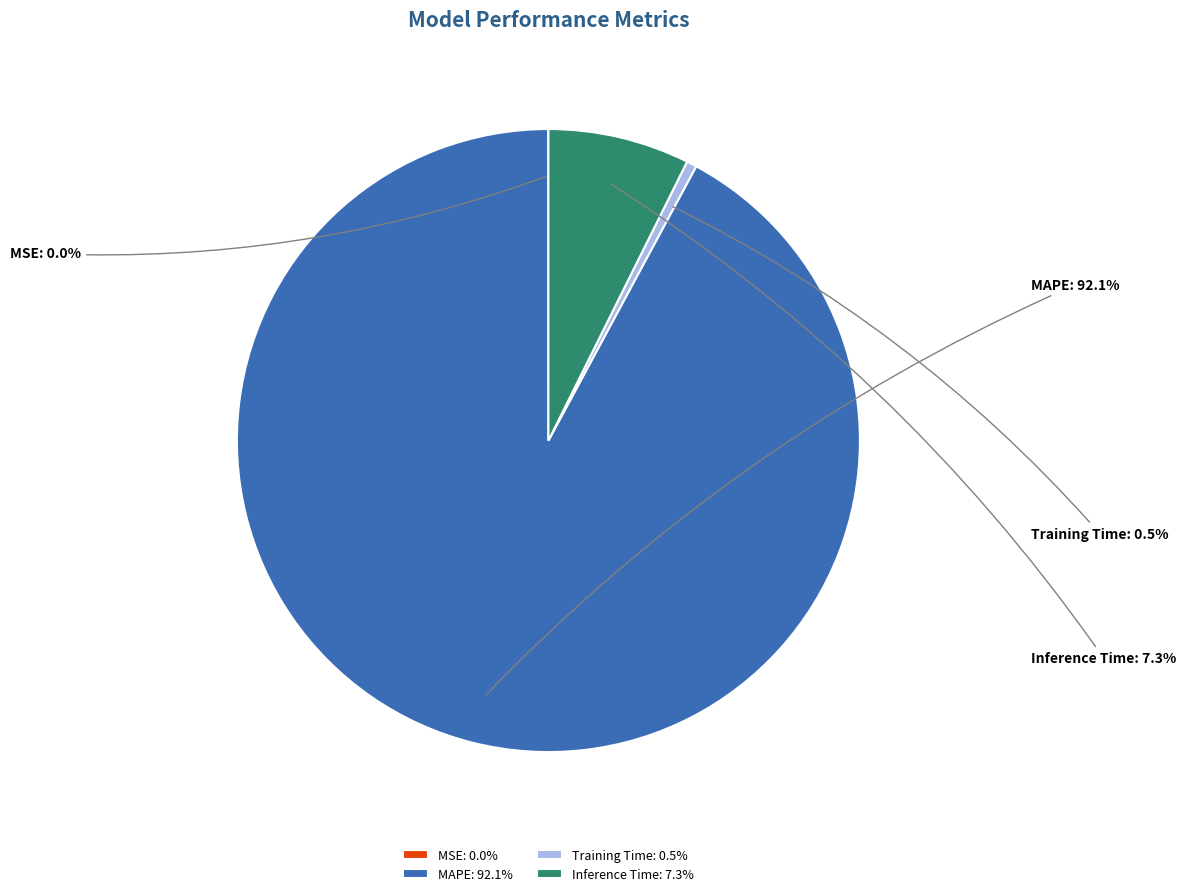

Does any single category account for the majority?

Yes